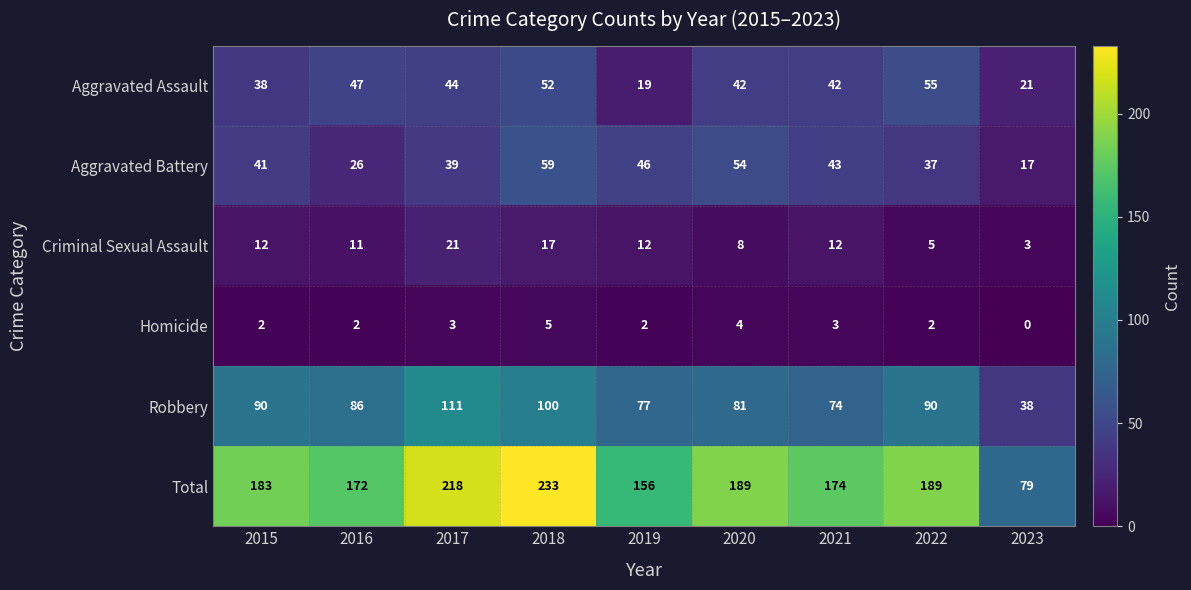

Which category has the highest value in the Homicide series?

2018